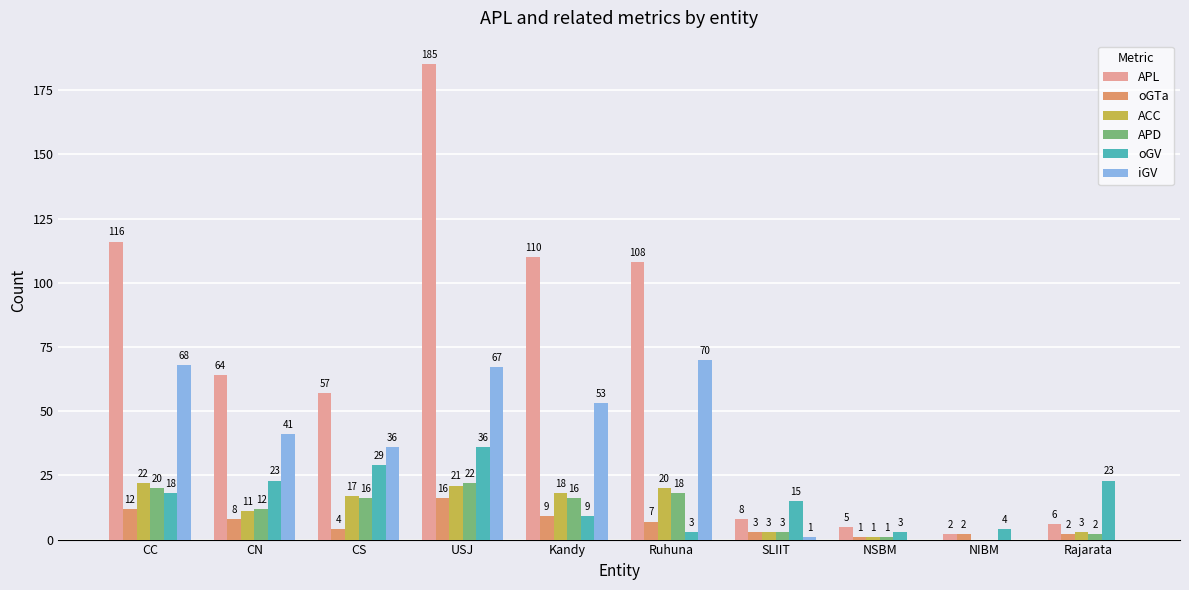

Which series changed the most between Ruhuna and NIBM?

APL